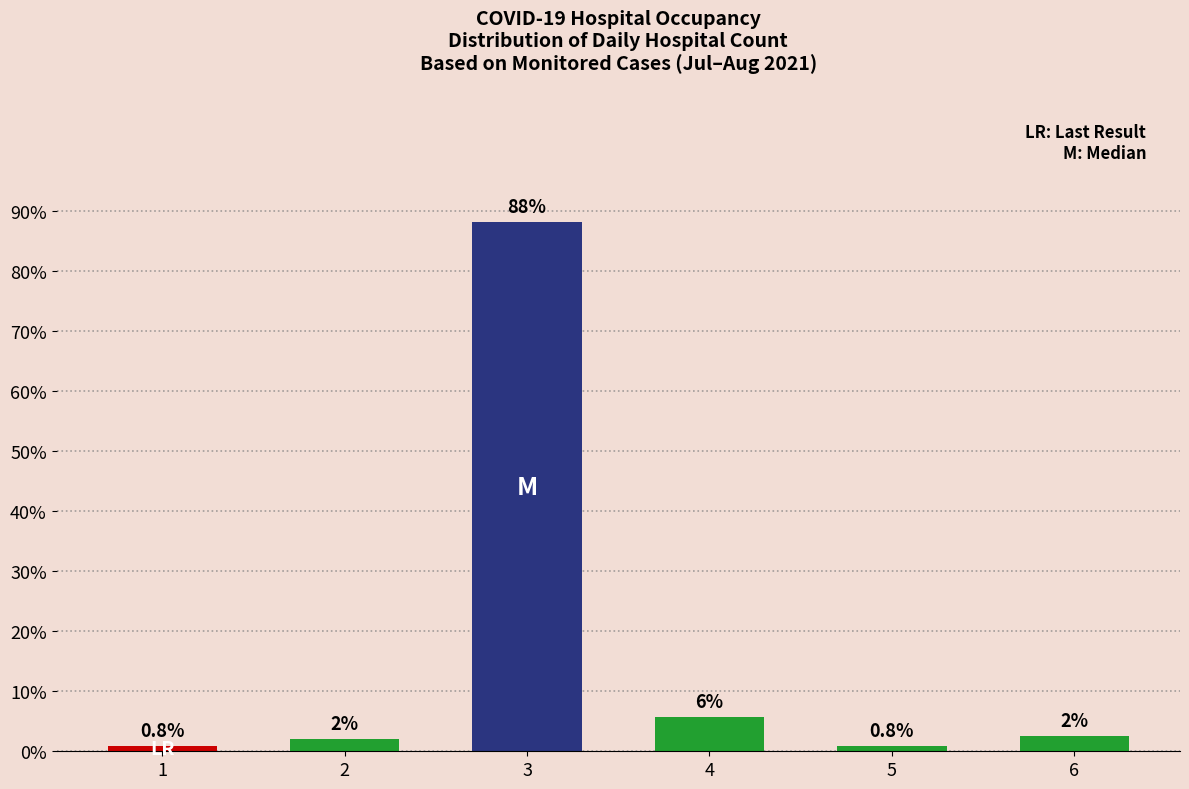

What is the sum of all values?

100.0